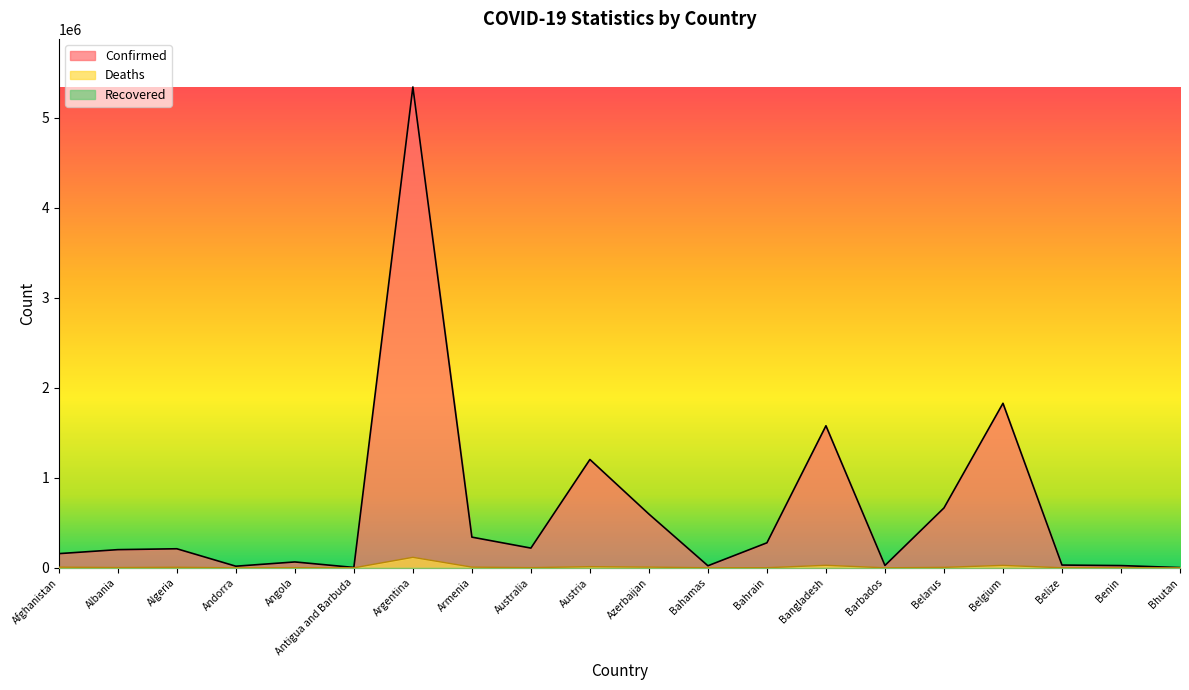

True or false: Confirmed and Deaths intersect in this chart.

False